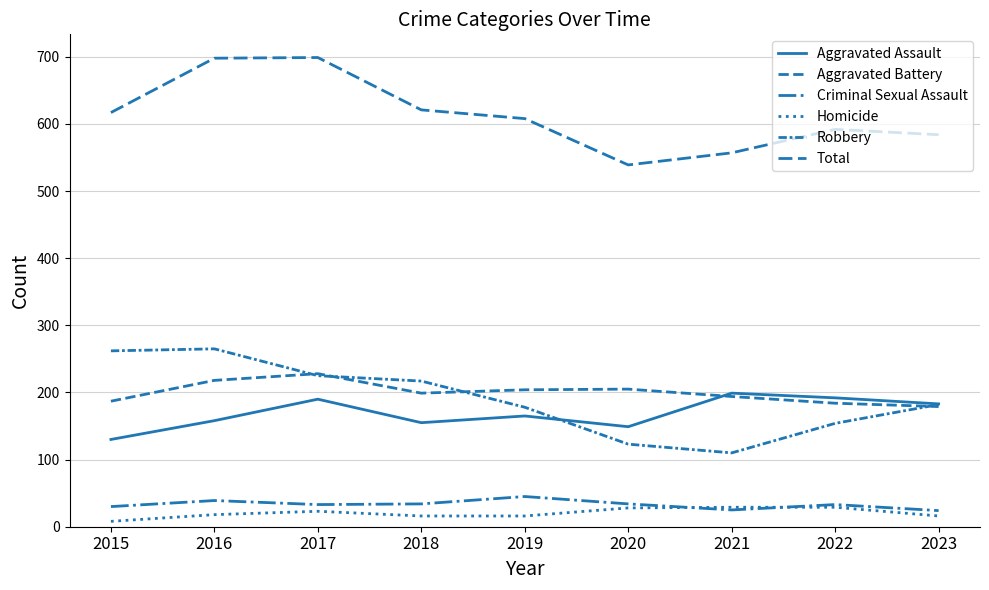

Which series has the largest total across all categories?

Total